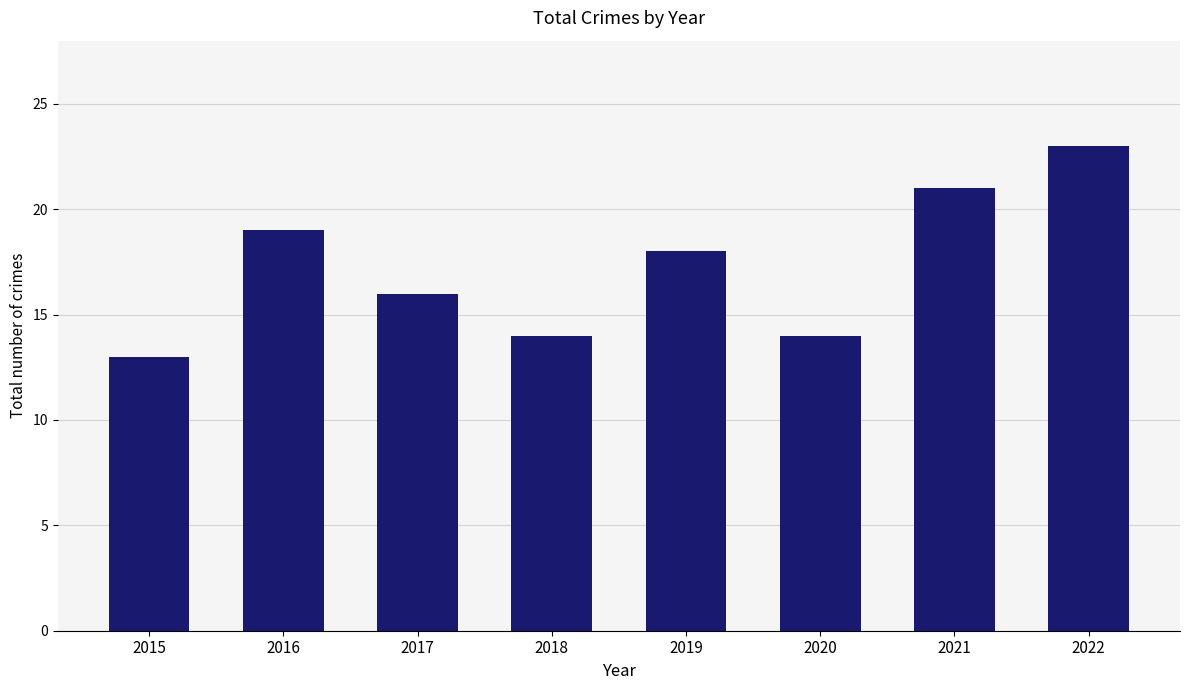

What is the difference between the values at 2019 and 2017?

2